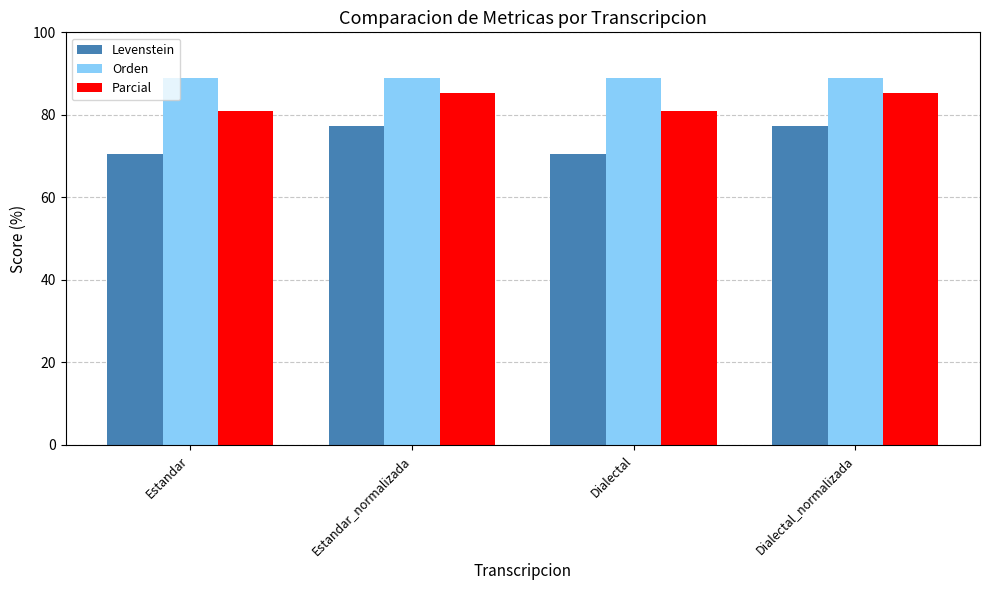

What is the spread (max minus min) of values at Dialectal?

18.5